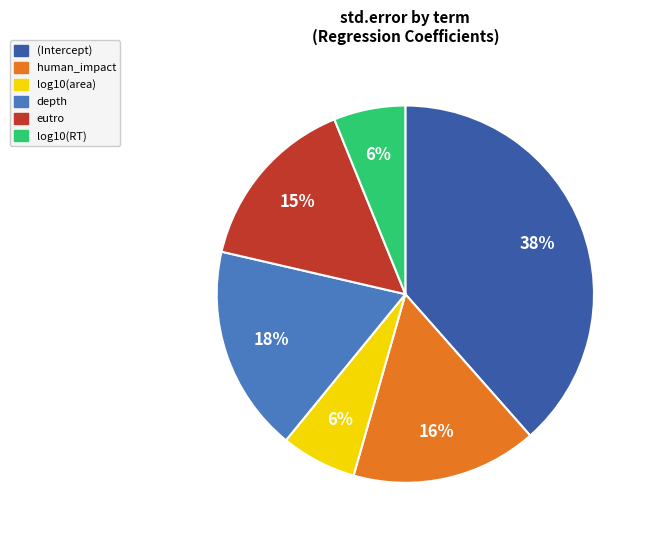

What percentage is the depth slice, to the nearest percent?

18%